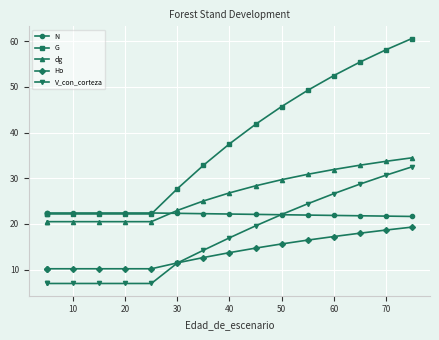

True or false: V_con_corteza and dg intersect in this chart.

False